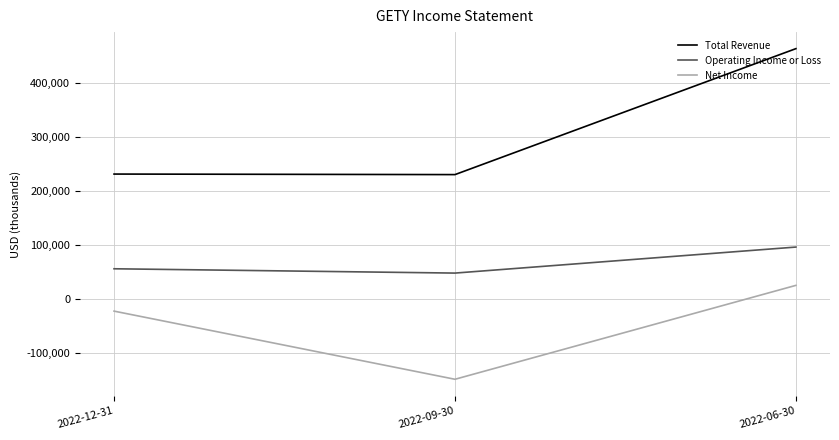

What is the sum of all Net Income values?

-147400